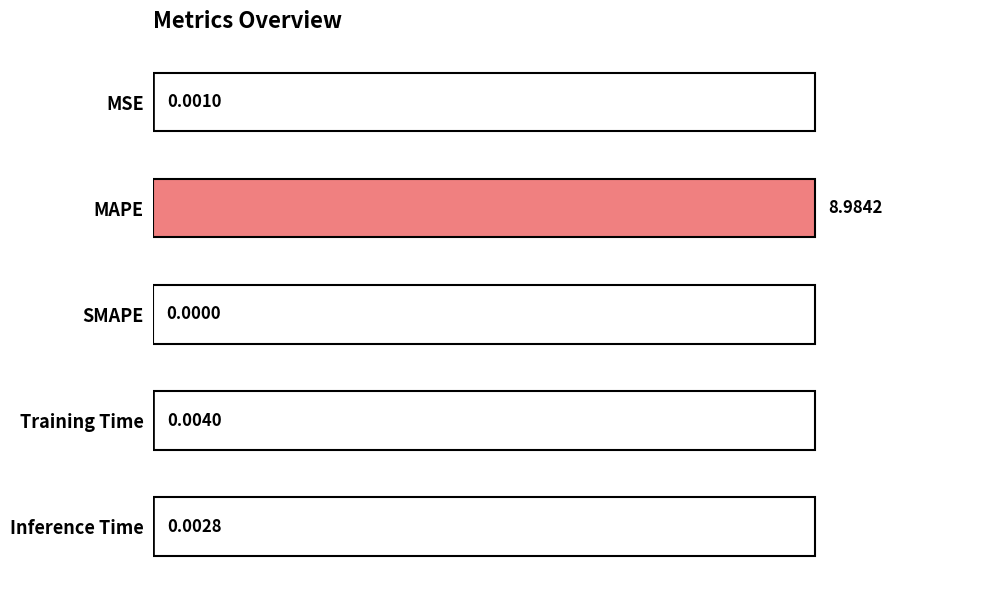

Which has a higher value, SMAPE or Inference Time?

Inference Time